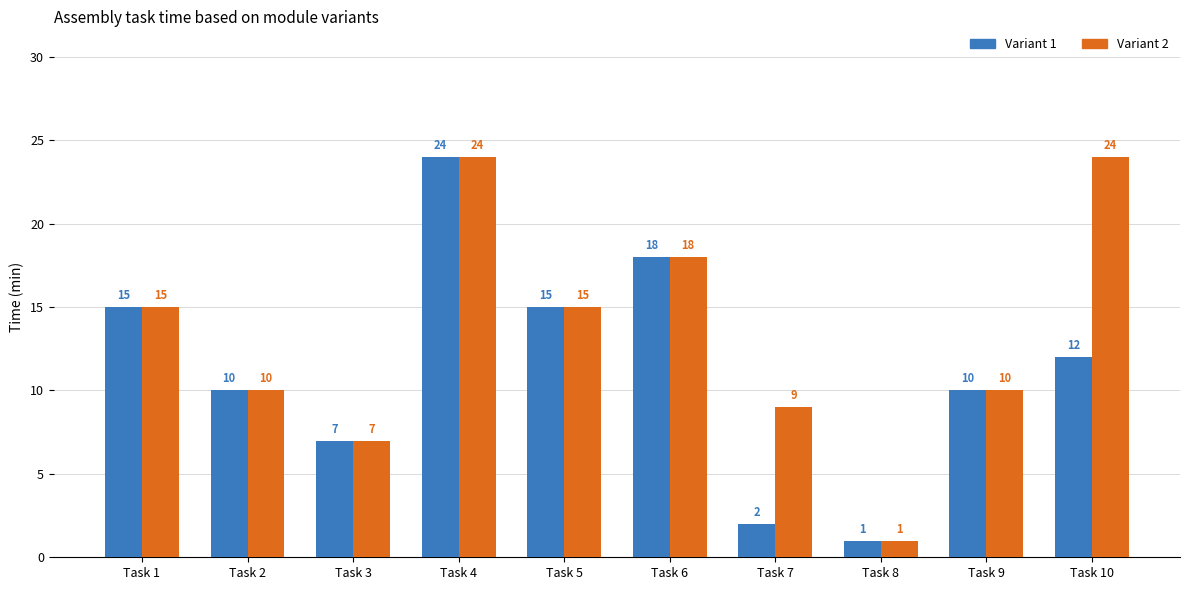

Reading left to right, extract all data points from this chart.

Variant 1: Task 1=15	Task 2=10	Task 3=7	Task 4=24	Task 5=15	Task 6=18	Task 7=2	Task 8=1	Task 9=10	Task 10=12
Variant 2: Task 1=15	Task 2=10	Task 3=7	Task 4=24	Task 5=15	Task 6=18	Task 7=9	Task 8=1	Task 9=10	Task 10=24